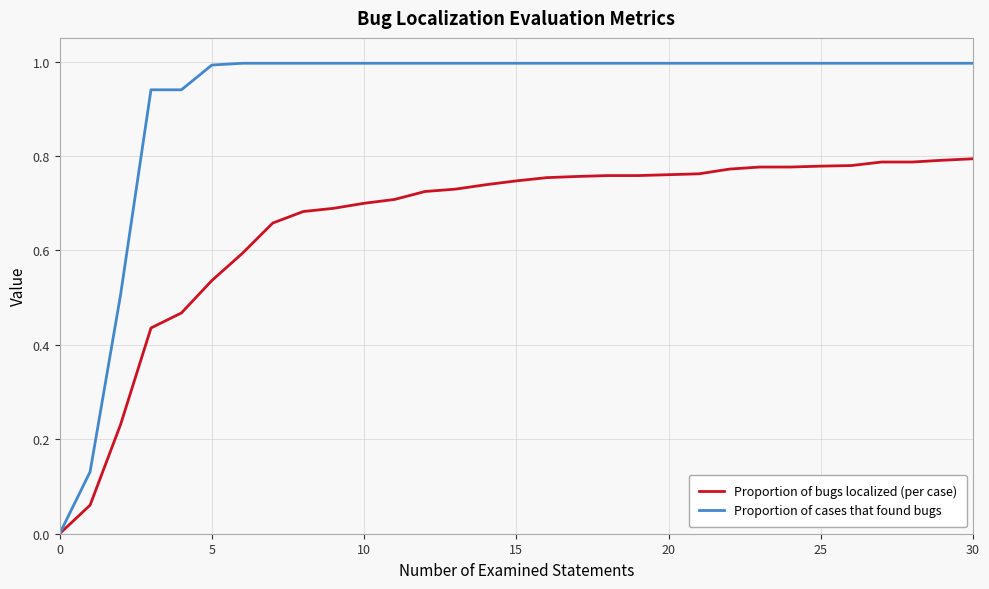

Which series has the widest spread of values?

Proportion of cases that found bugs